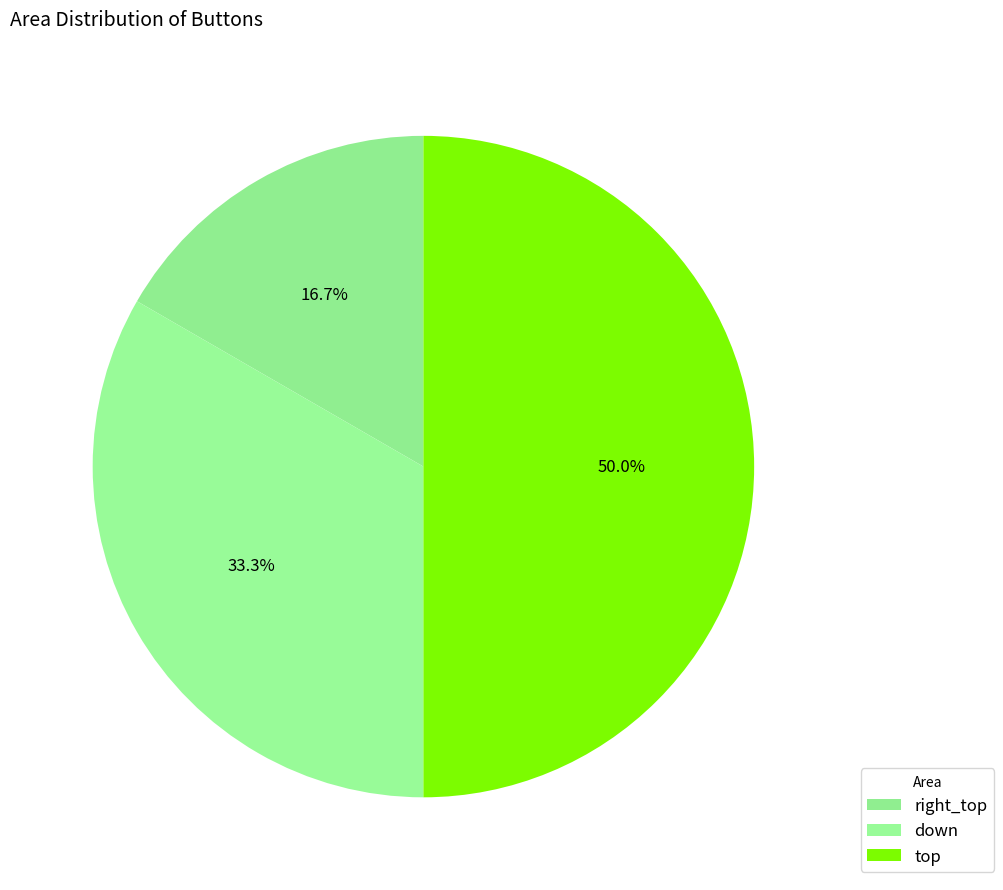

What is the largest slice in the pie chart?

top